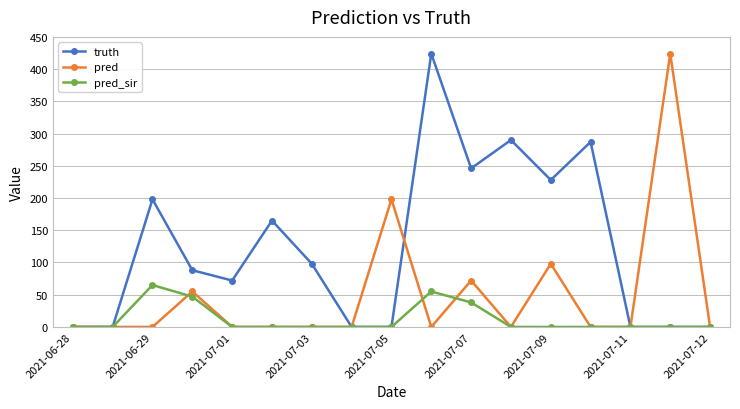

True or false: pred_sir has more than 0 points higher than both neighbors.

True